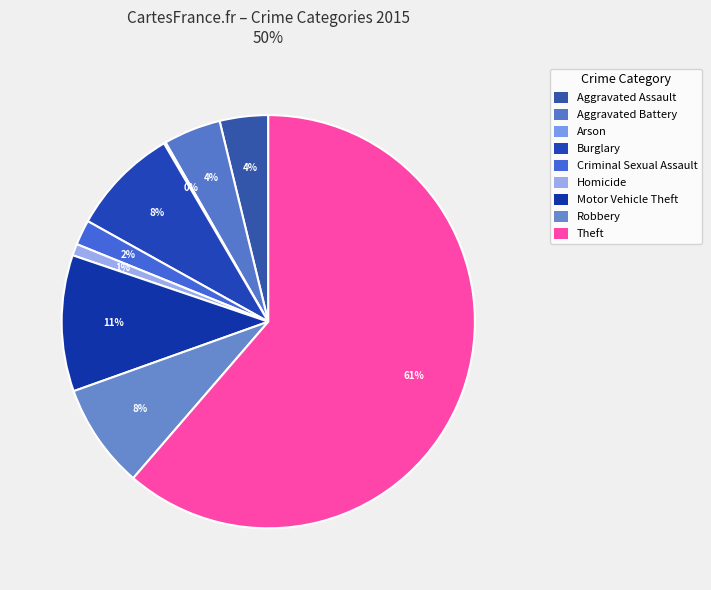

Is it true that Motor Vehicle Theft is 21% of the pie?

False